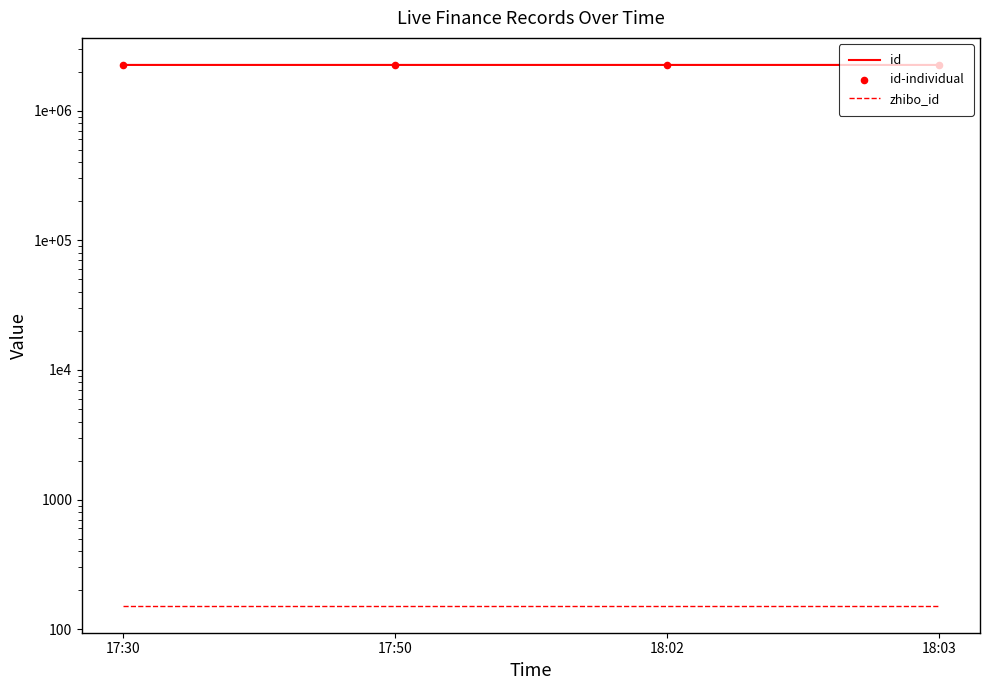

Which series contains the lowest Y value?

zhibo_id